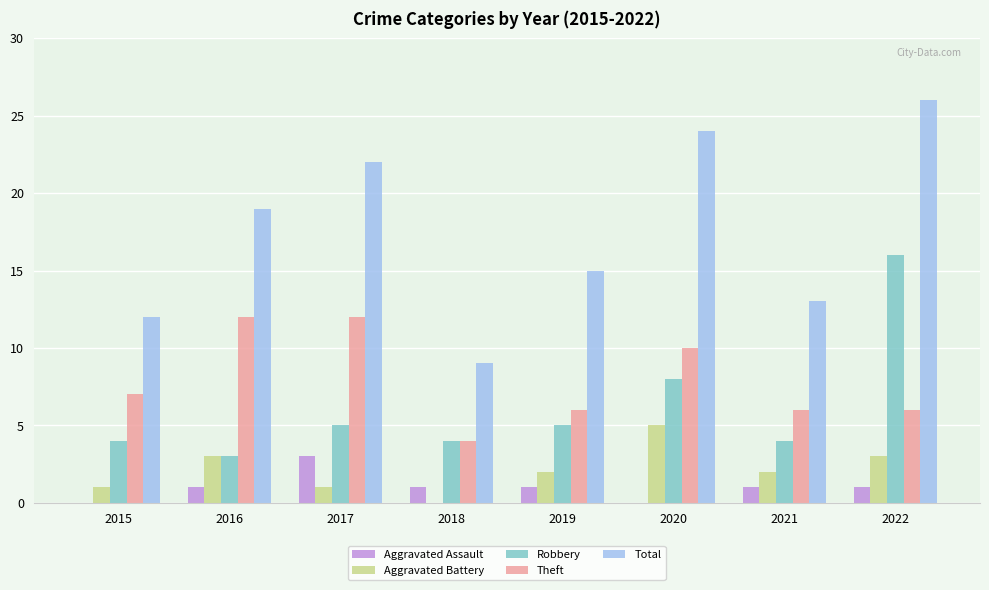

What is the spread (max minus min) of values at 2020?

24